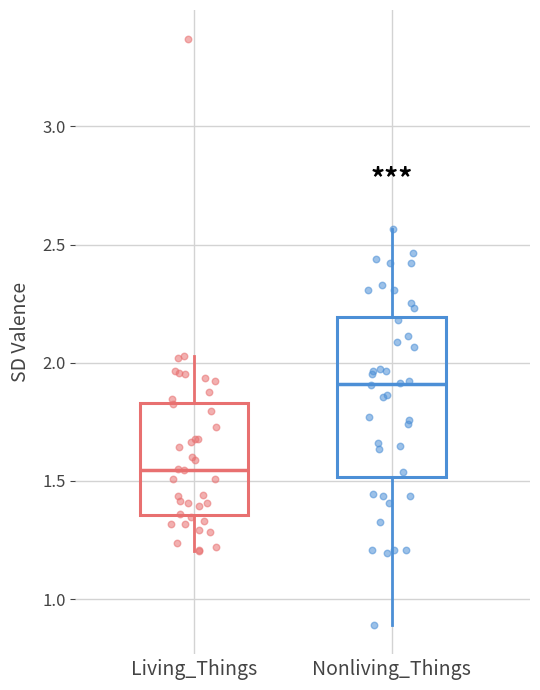

Comparing the boxes themselves (not the whiskers), which one is the tallest?

Nonliving_Things